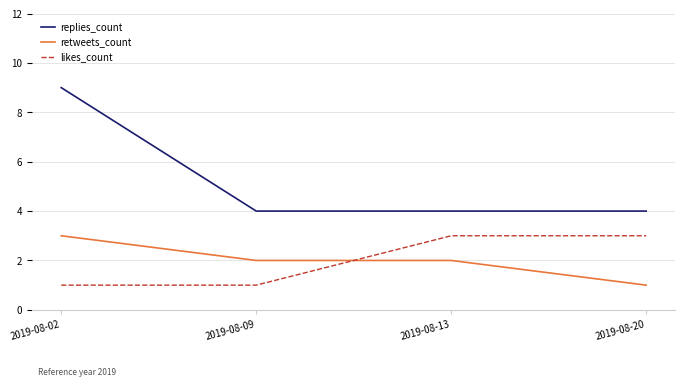

Is the value of likes_count at 2019-08-13 greater than the value of replies_count at 2019-08-13?

No